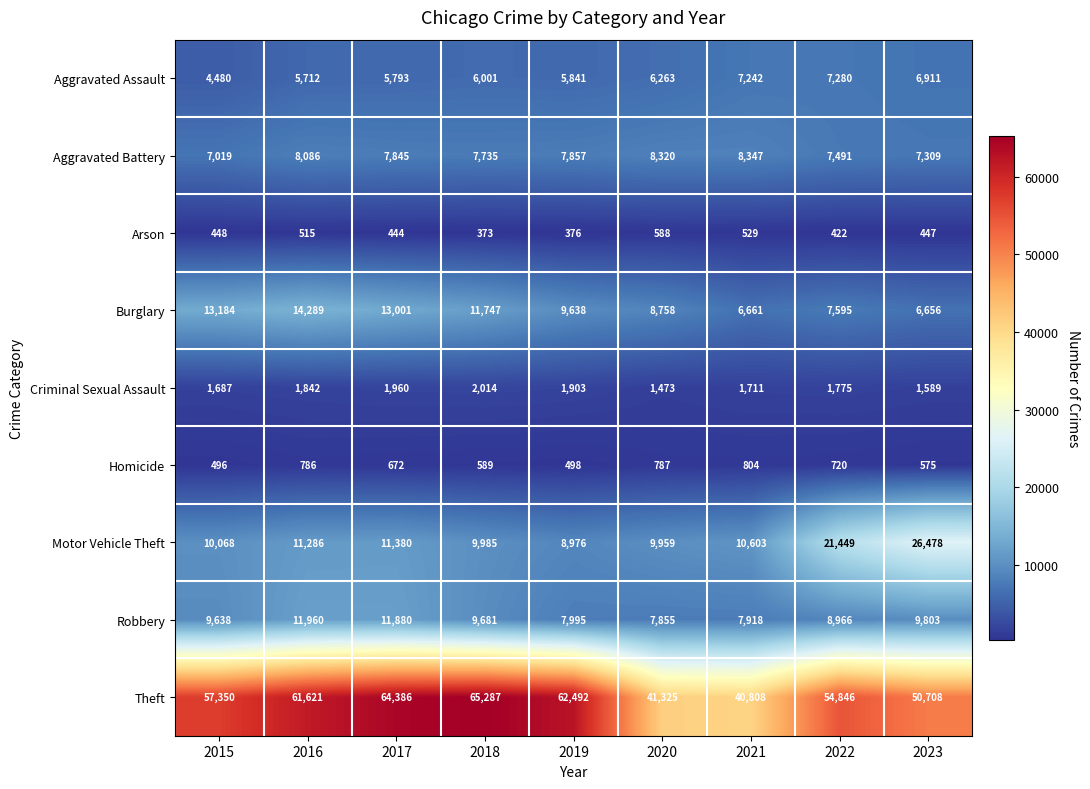

Which series changed the most between 2021 and 2023?

Motor Vehicle Theft